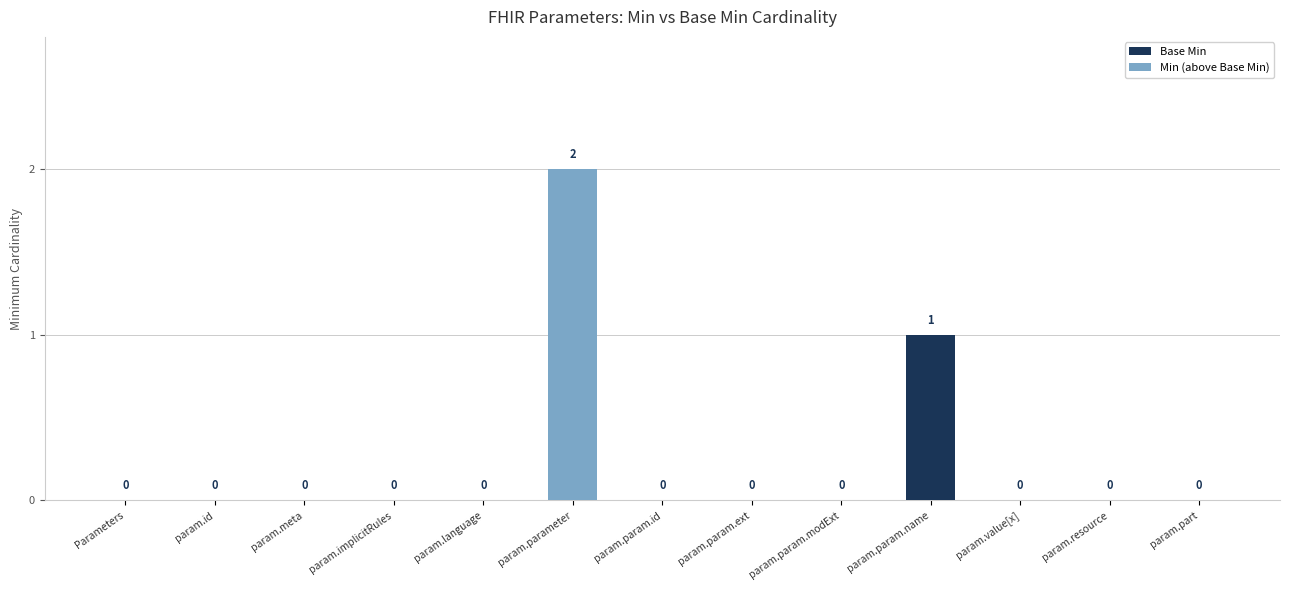

The Base Min series shows 0 at param.param.name. True or false?

False